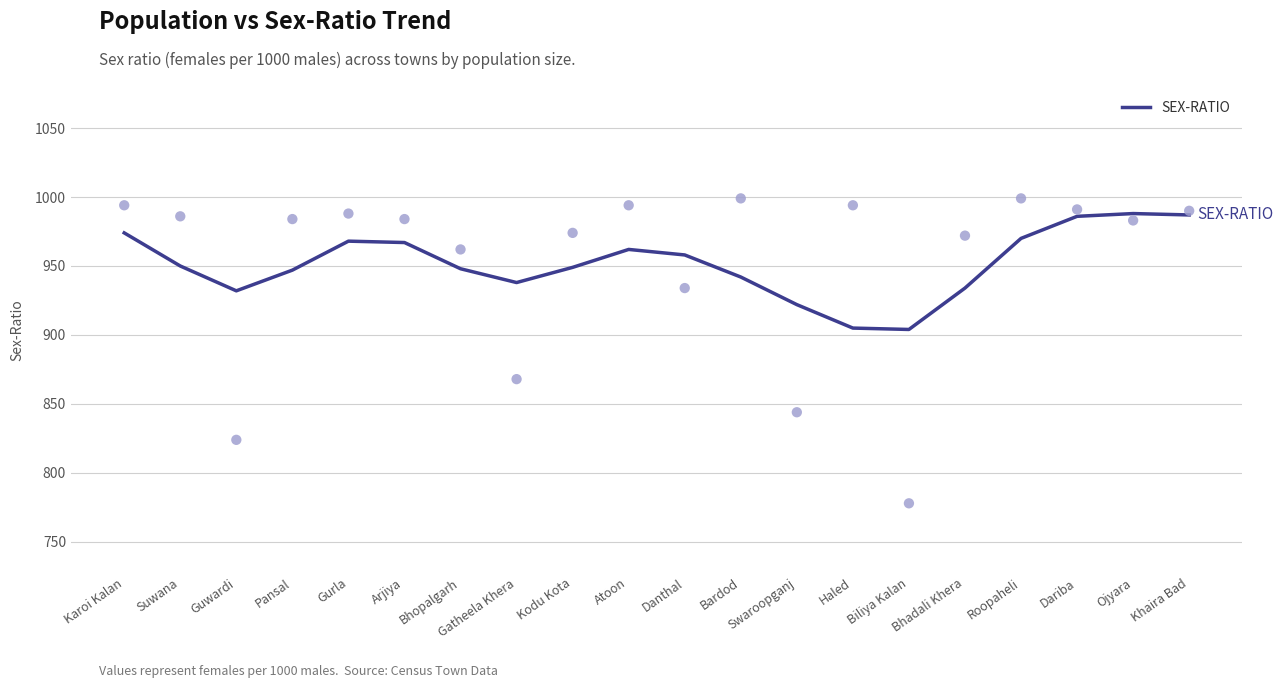

What is the change in value from Haled to Dariba?

+81